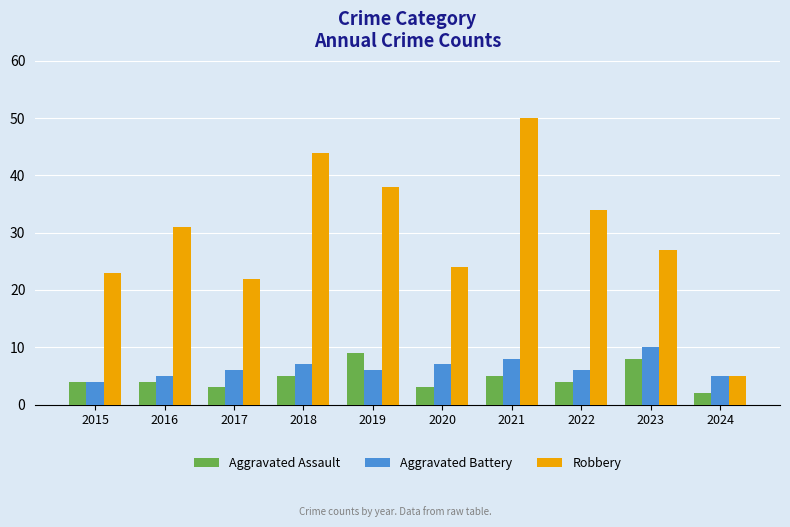

What is the difference between the maximum and second lowest values in the Aggravated Battery series?

5